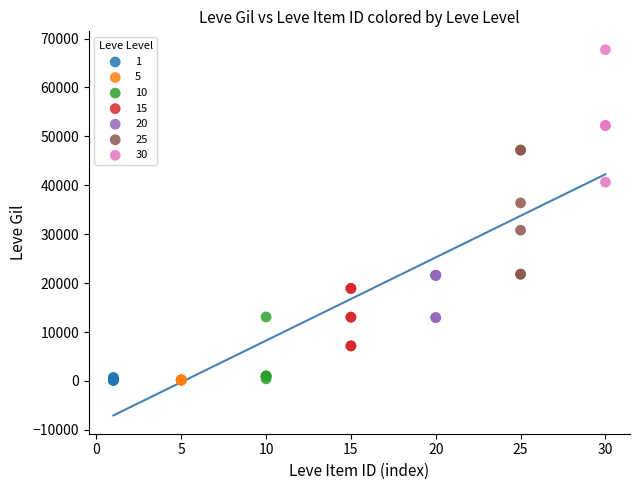

Which series contains the highest Y value?

30